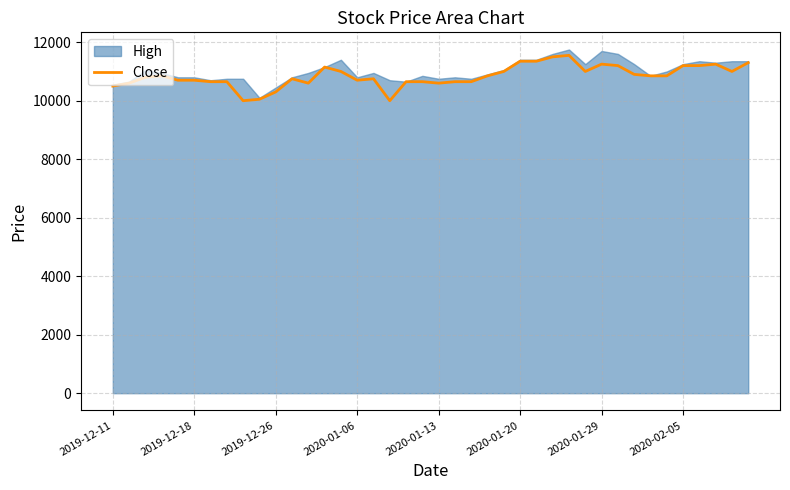

What value does the data have at 22, to the nearest 10?

10650